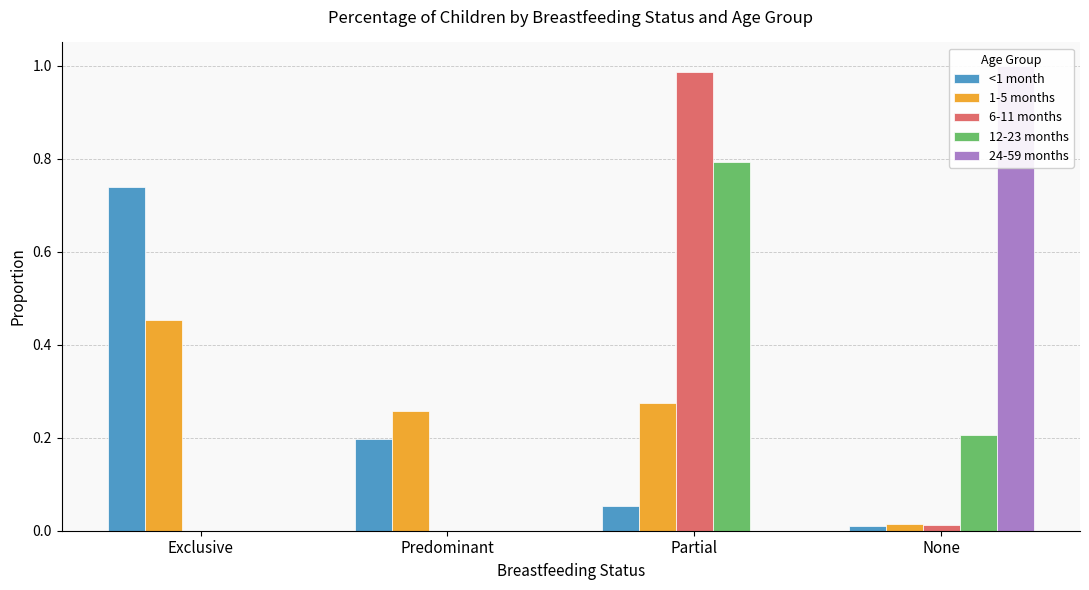

What is the maximum value for 1-5 months?

0.5